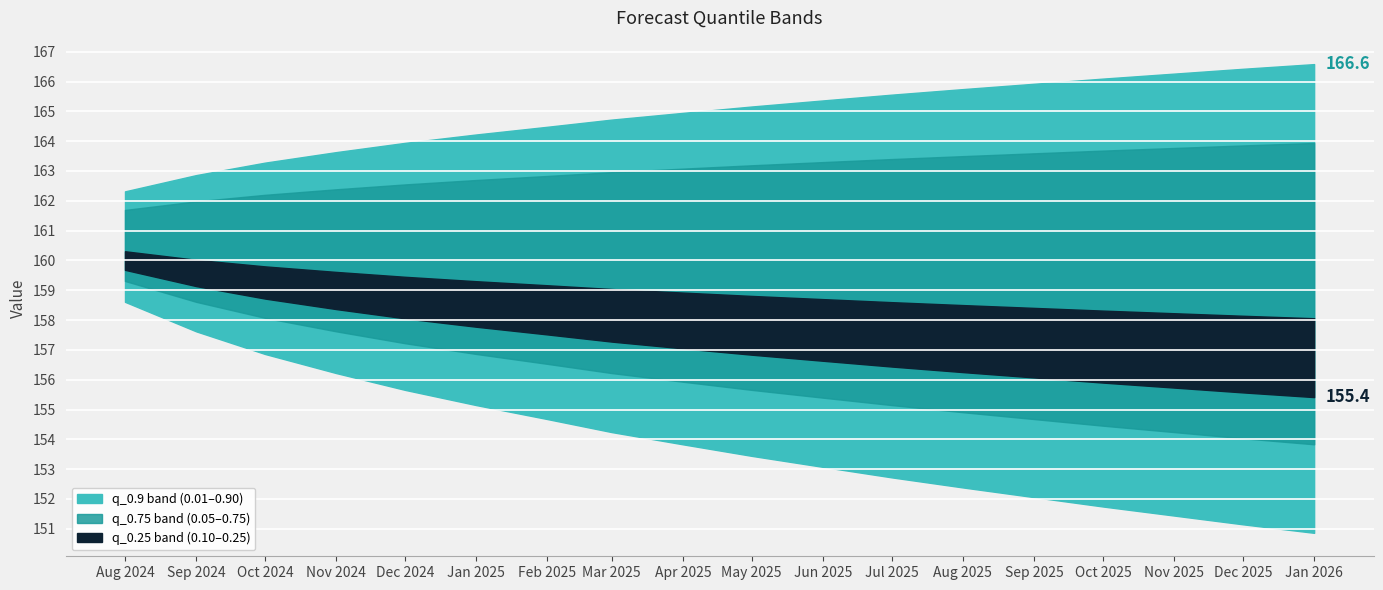

What is the difference between the q_0.9 values at 2024-09-01 and 2026-01-01?

3.7